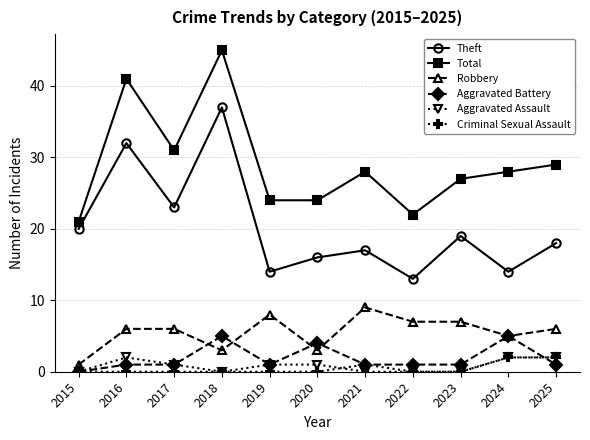

What is the value of the Theft point at the 1st from the left?

20